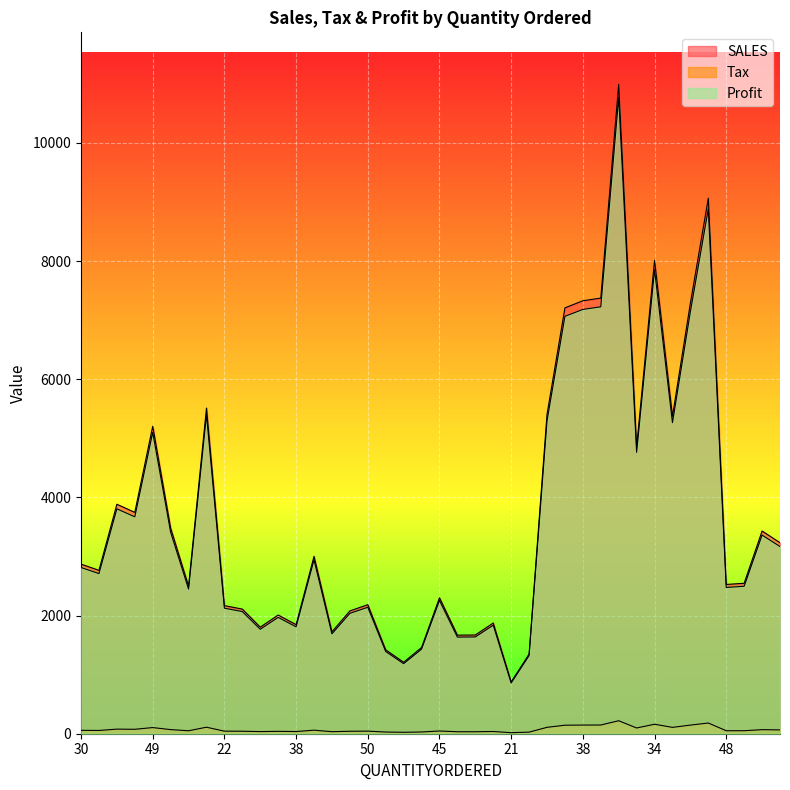

How many lines are shown in the chart?

3